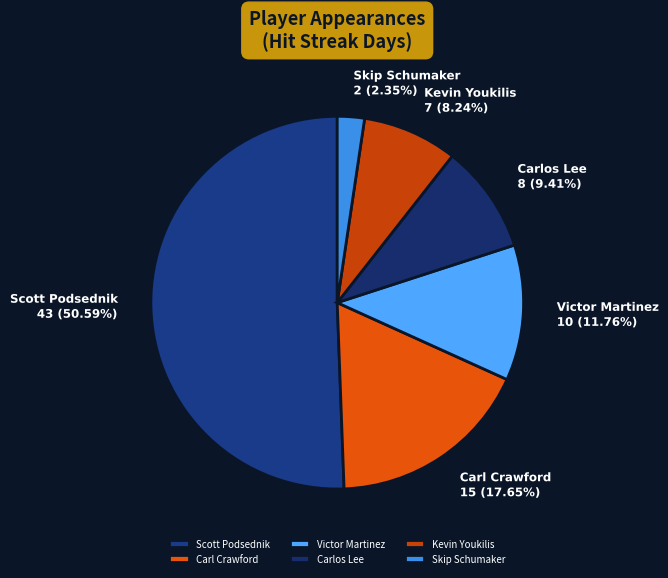

Is it true that Carlos Lee is 23% of the pie?

False